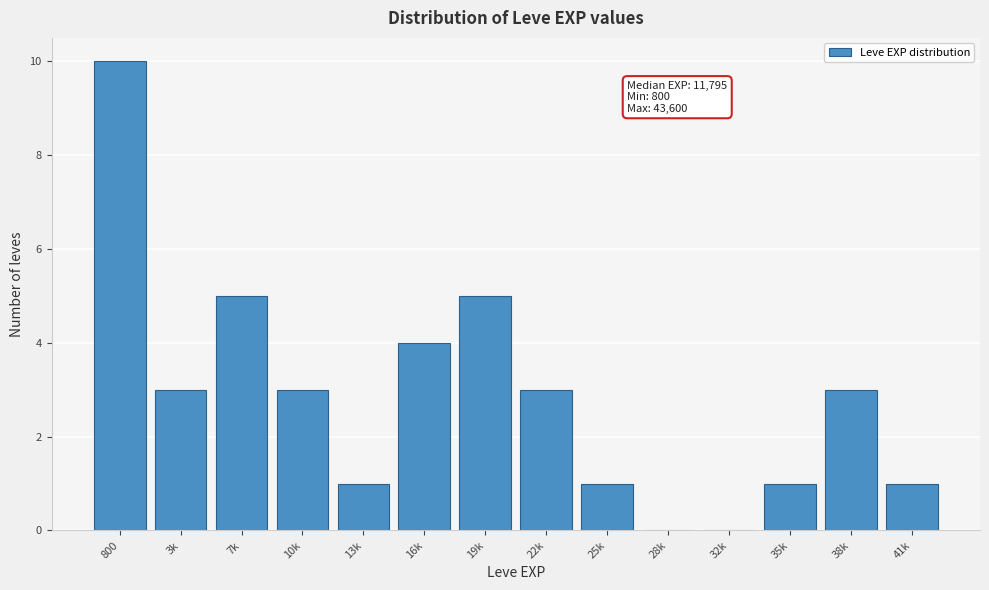

Reading right to left, extract all data points from this chart.

41k=1	38k=3	35k=1	32k=0	28k=0	25k=1	22k=3	19k=5	16k=4	13k=1	10k=3	7k=5	3k=3	800=10